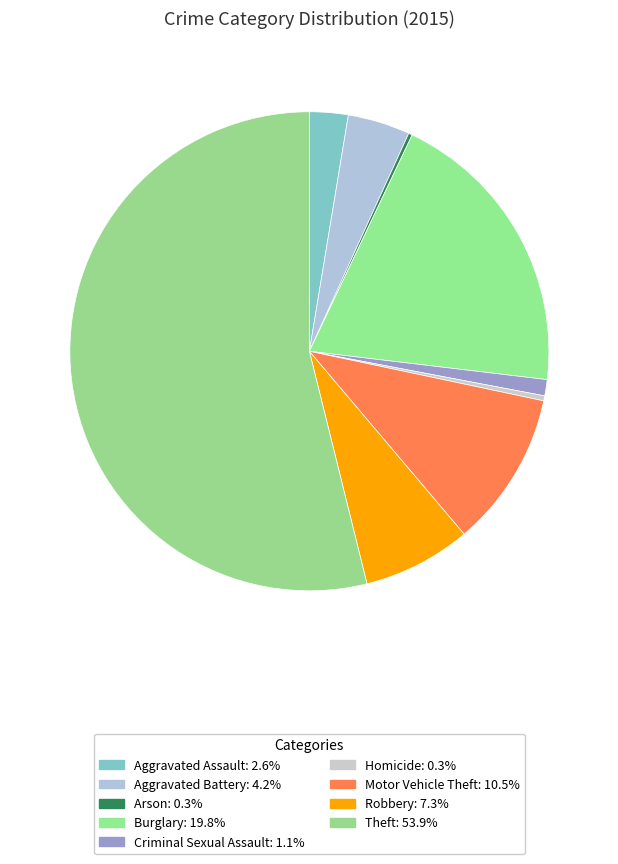

What is the ratio of the value at Motor Vehicle Theft to the value at Criminal Sexual Assault?

9.6